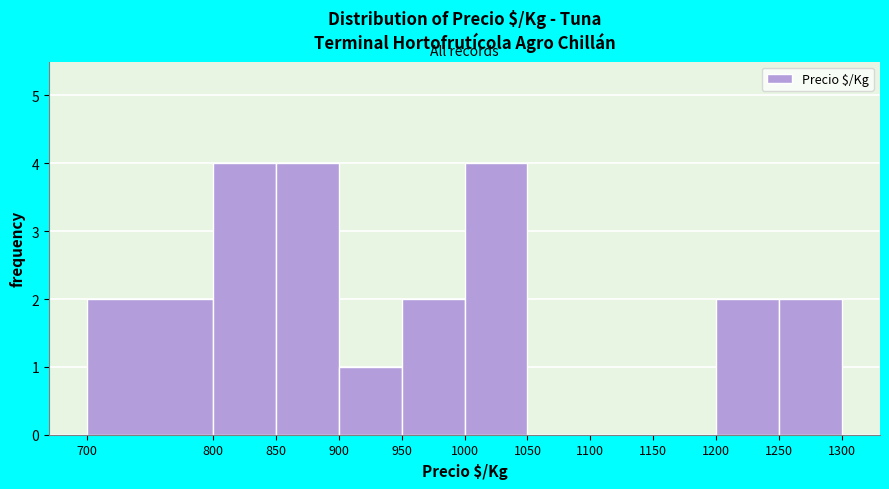

Reading left to right, transcribe this chart: for each bar, give the range it covers on the x-axis and its height. The values are not printed on the chart, so give them approximately, as read against the axis.

700 to 800: 2
800 to 850: 4
850 to 900: 4
900 to 950: 1
950 to 1000: 2
1000 to 1050: 4
1050 to 1100: 0
1100 to 1150: 0
1150 to 1200: 0
1200 to 1250: 2
1250 to 1300: 2